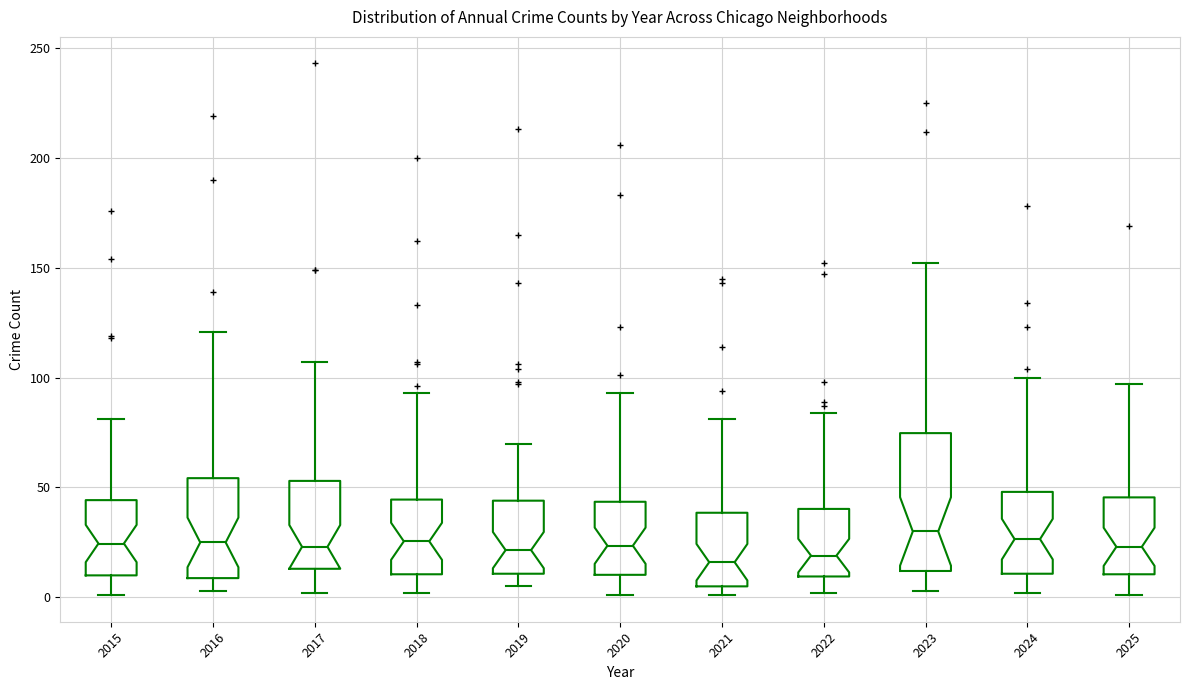

Comparing the boxes themselves (not the whiskers), which one is the tallest?

2023